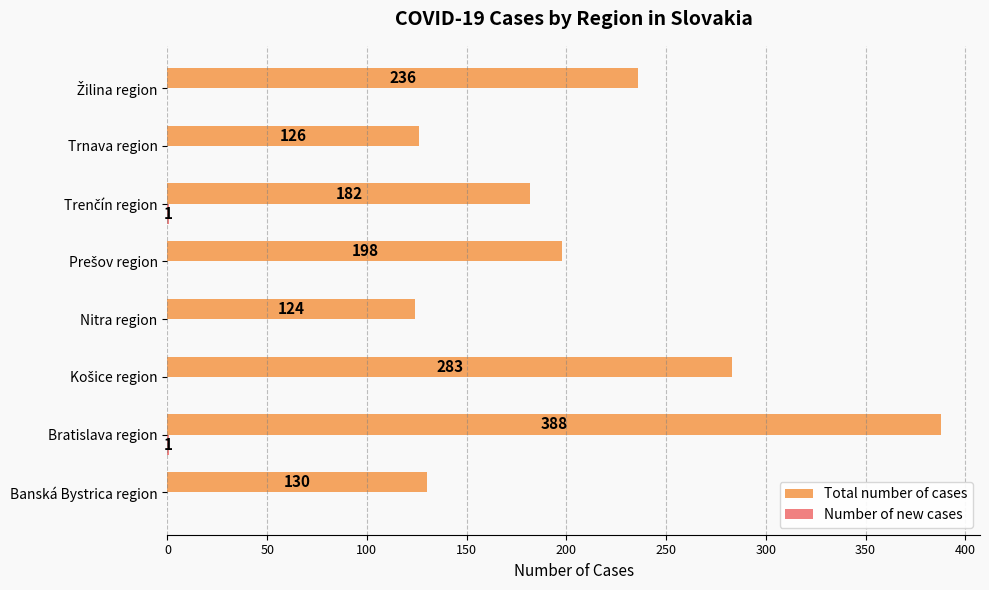

Is it true that Total number of cases equals 97 at Bratislava region?

False